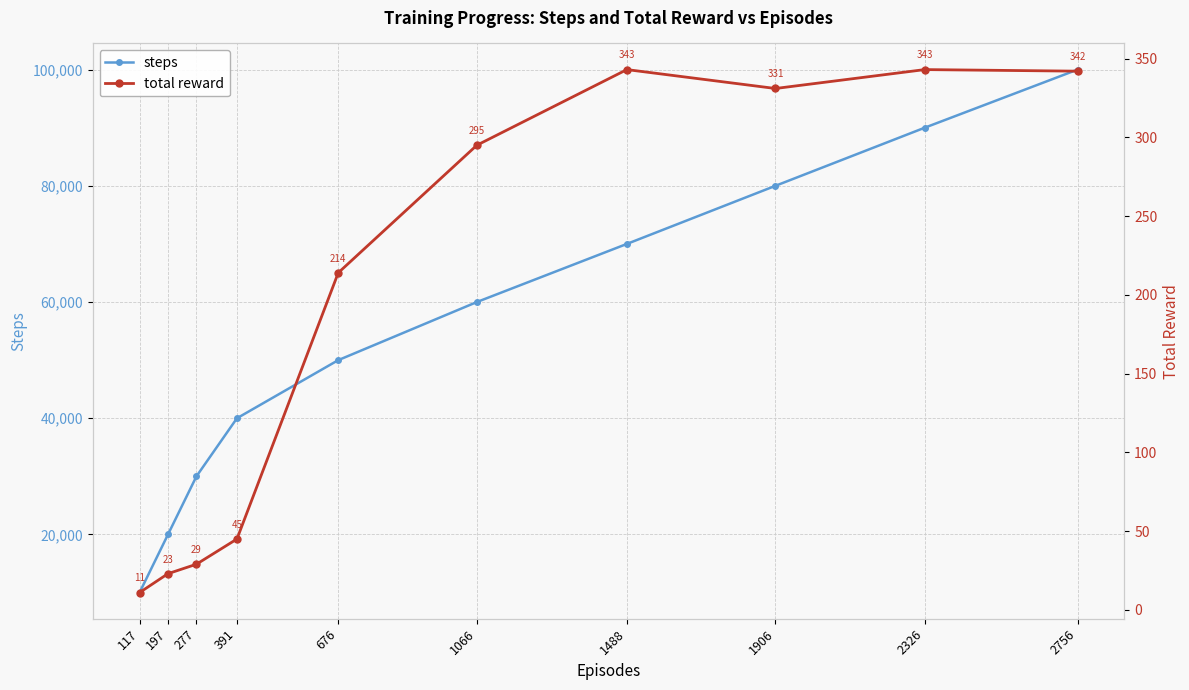

Reading right to left, list all the values displayed in this chart.

steps: 100000	90000	80000	70000	60000	50000	40000	30000	20000	10000
total reward: 342	343	331	343	295	214	45	29	23	11